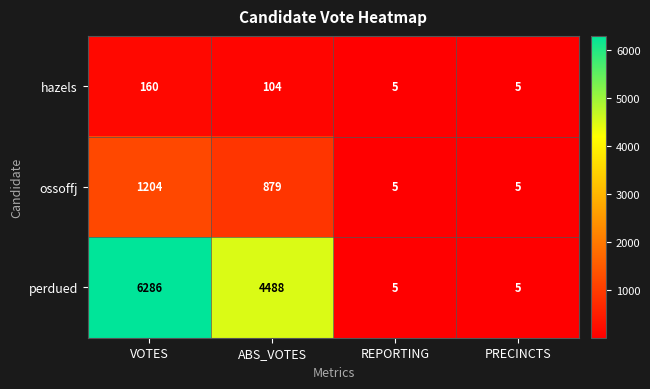

What is the approximate value of hazels at VOTES, to the nearest 50?

150